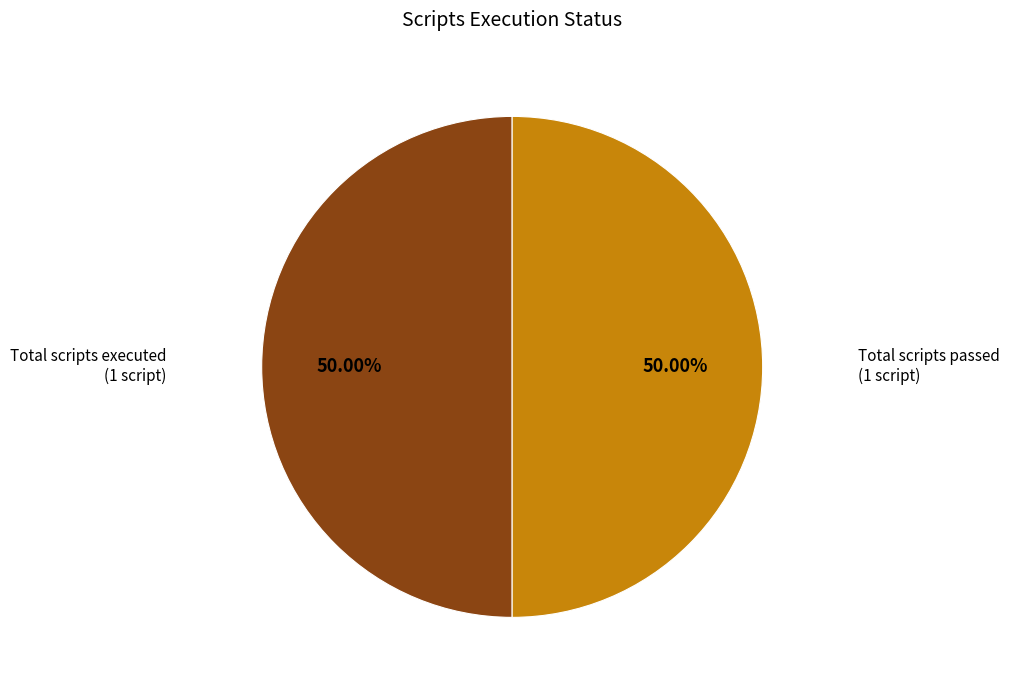

How many slices are in this pie chart?

2